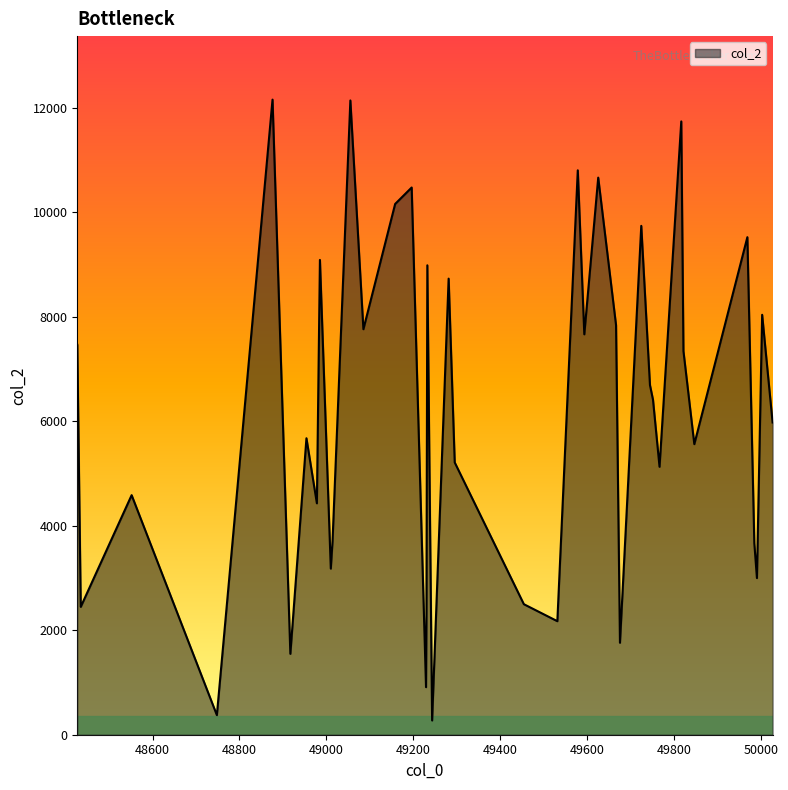

What is the average value?

6196